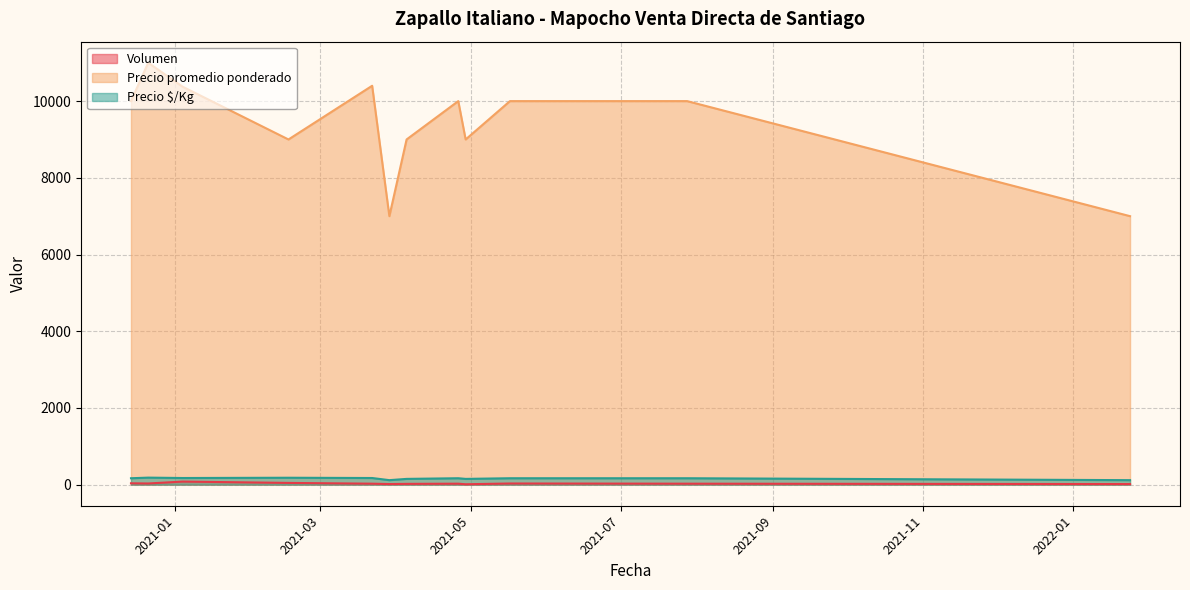

True or false: Precio $/Kg and Precio promedio ponderado intersect in this chart.

False